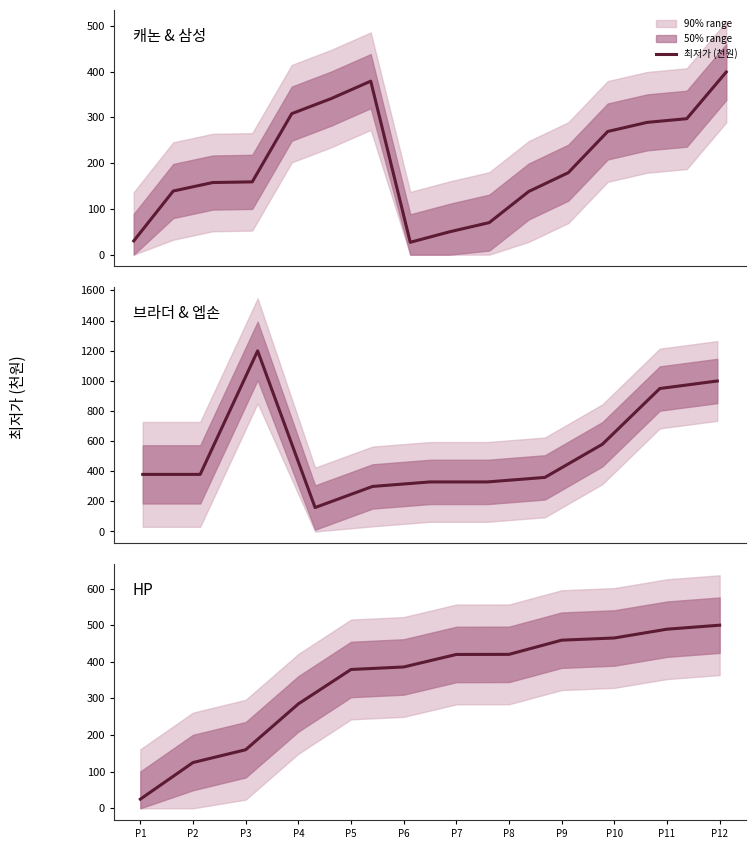

True or false: the data shows 245.1 at P3.

False